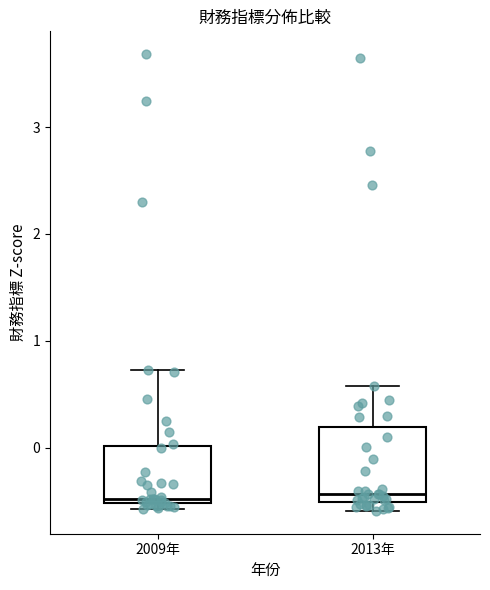

Where is the lower edge of the box for 2009年 on the y-axis? The values are not printed on the chart, so give them approximately, as read against the axis.

-0.5